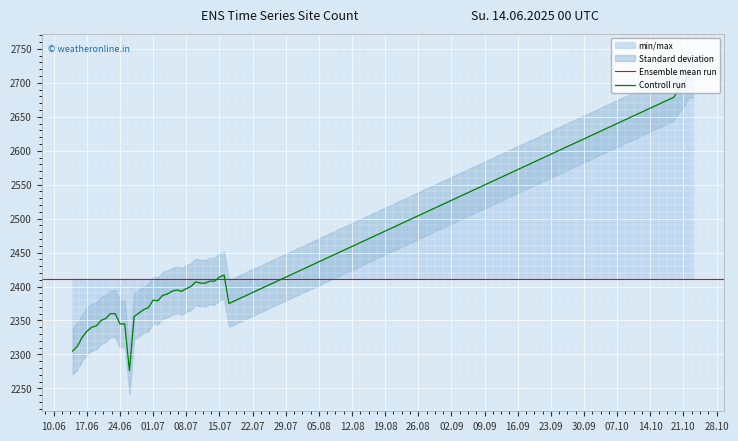

The value at 2025-06-28 is 1238. True or false?

False